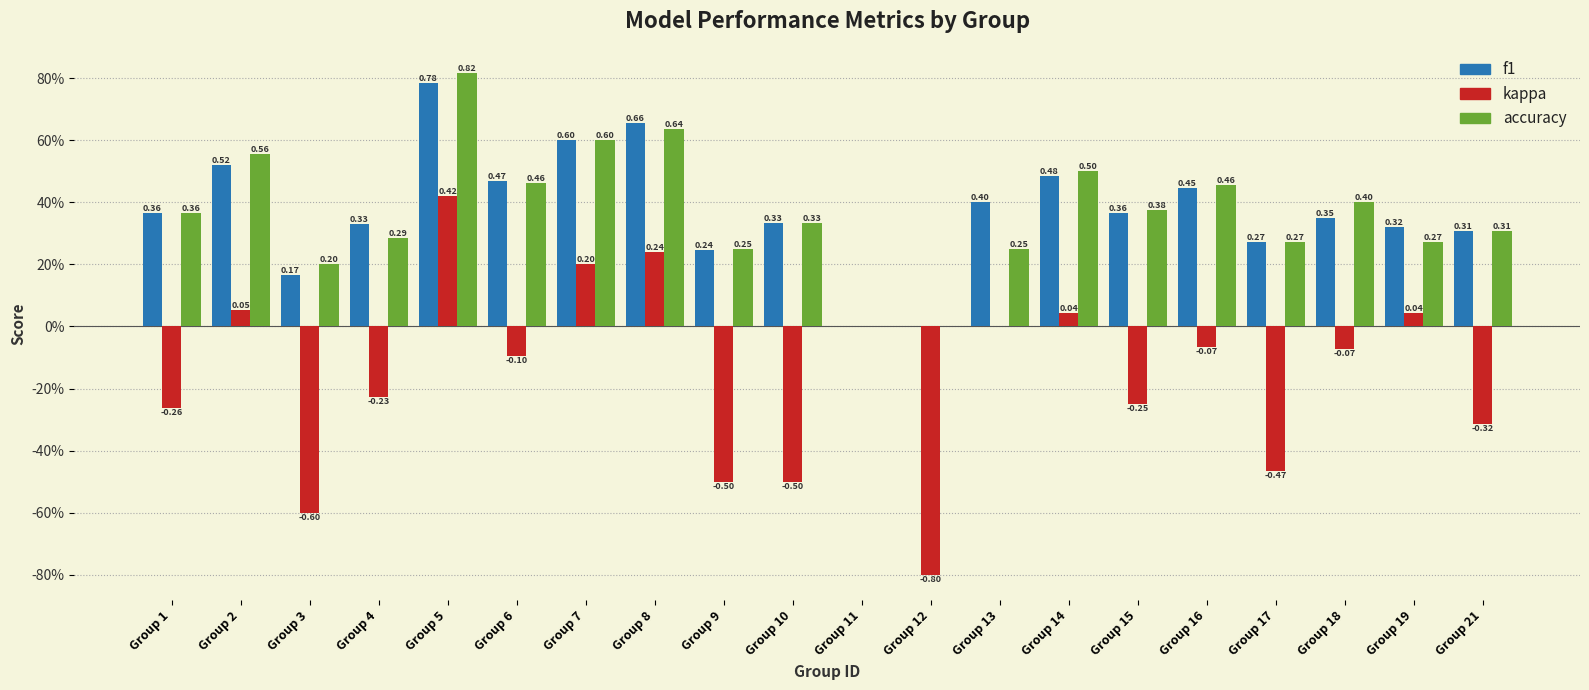

Are the bars horizontal?

No